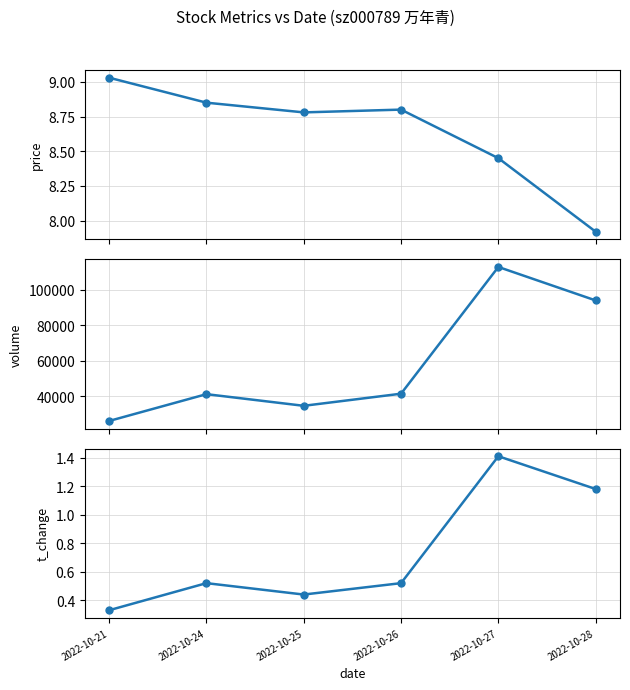

True or false: volume and price cross at least once.

False